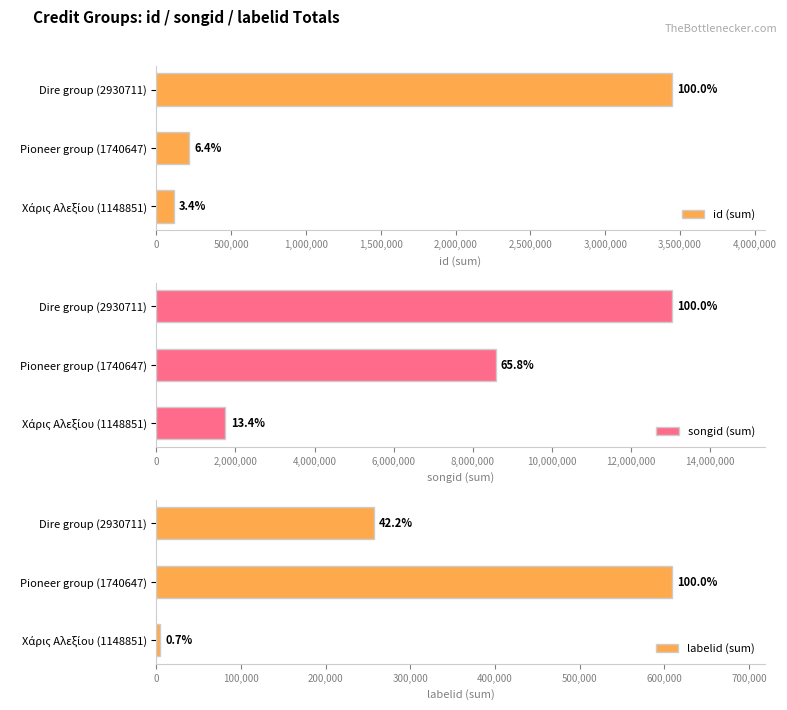

At how many categories does at least one series exceed 10215432?

1